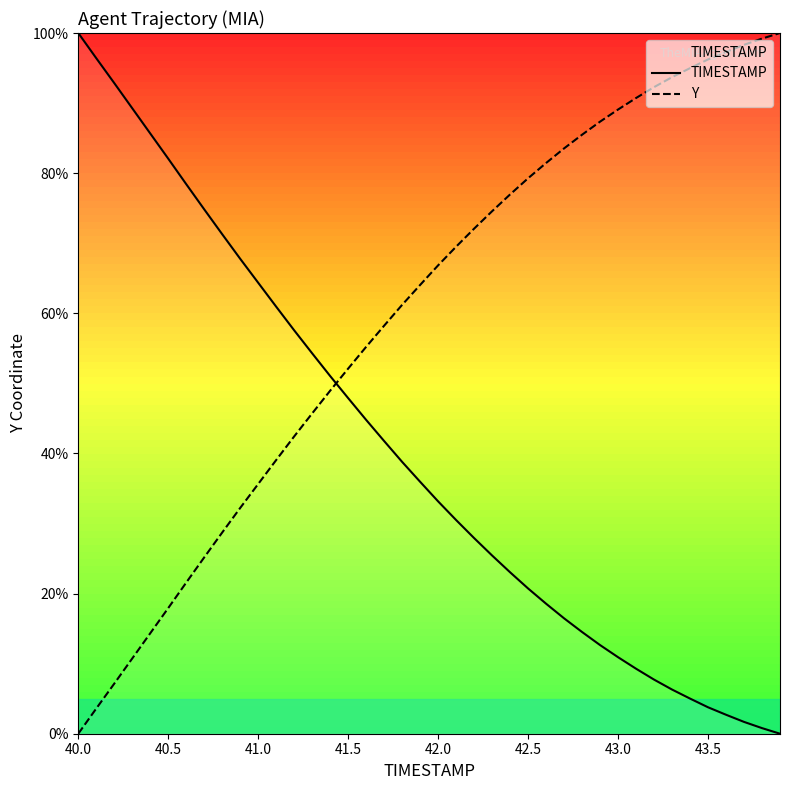

At which label does TIMESTAMP first exceed 35?

40.0